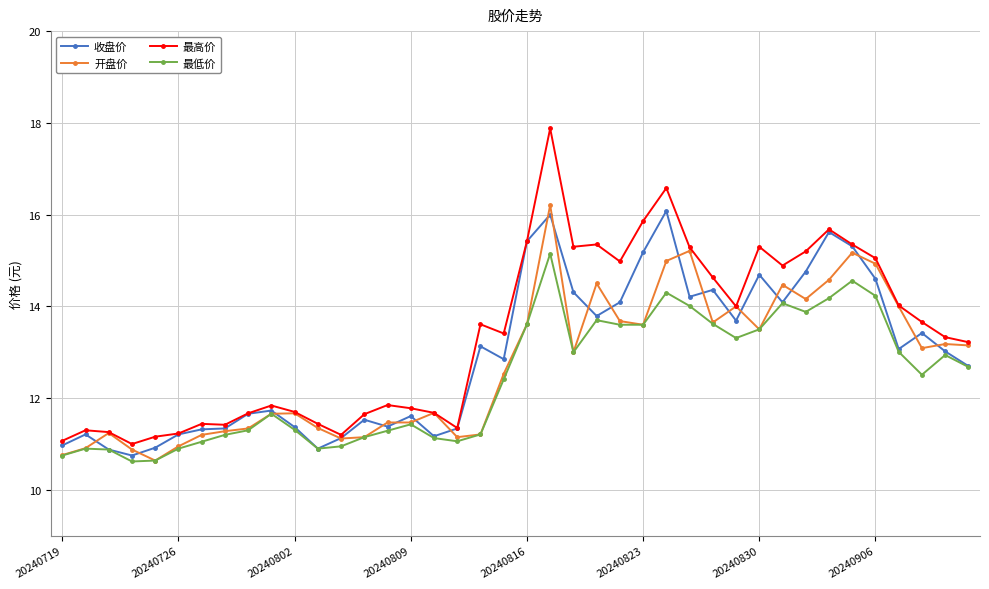

At how many categories does at least one series exceed 10?

40